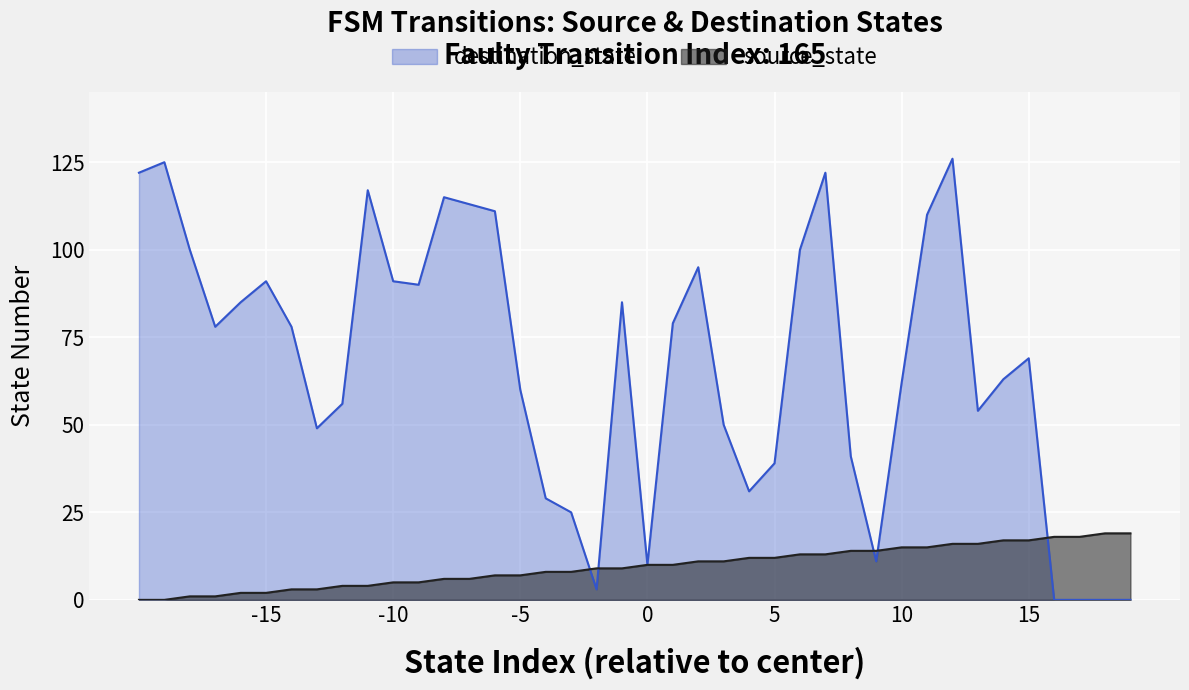

In destination_state, how many points are lower than both neighbors (excluding endpoints)?

8